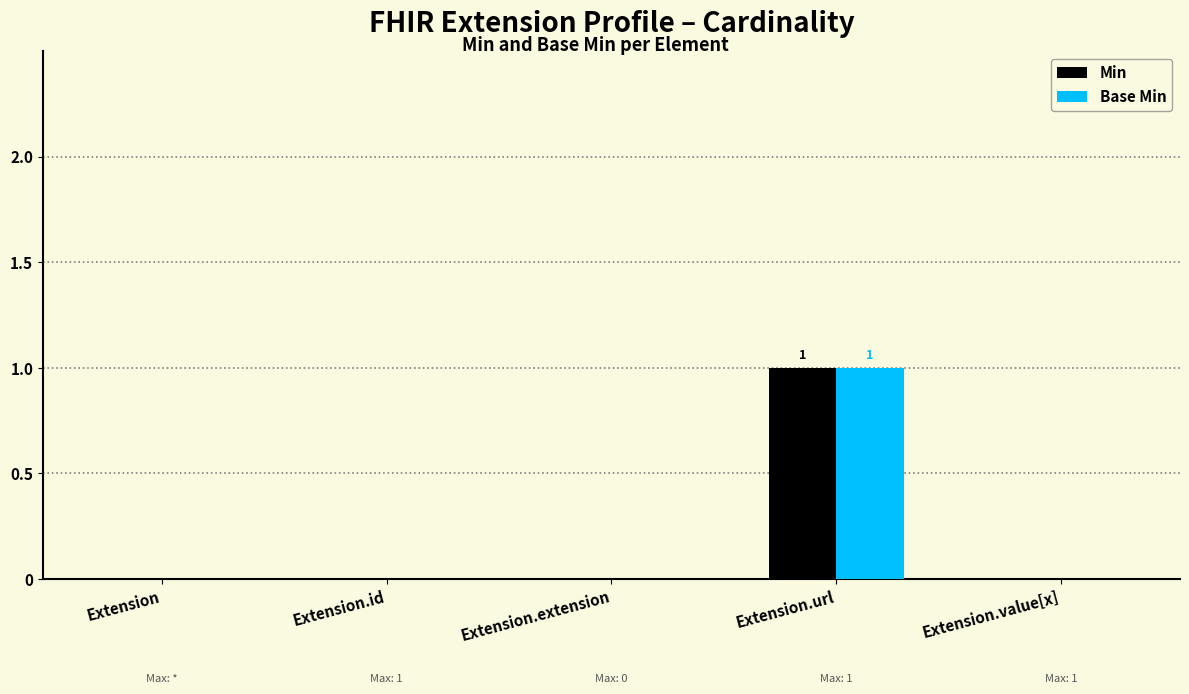

Is the value of Base Min at Extension.url greater than the value of Min at Extension?

Yes